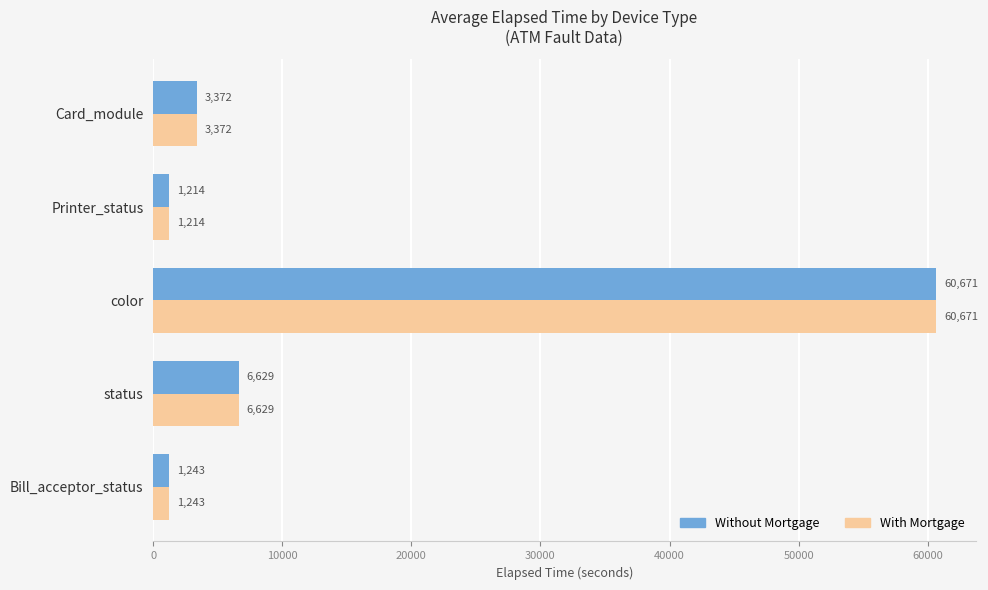

What is the average value of the Without Mortgage series?

14626